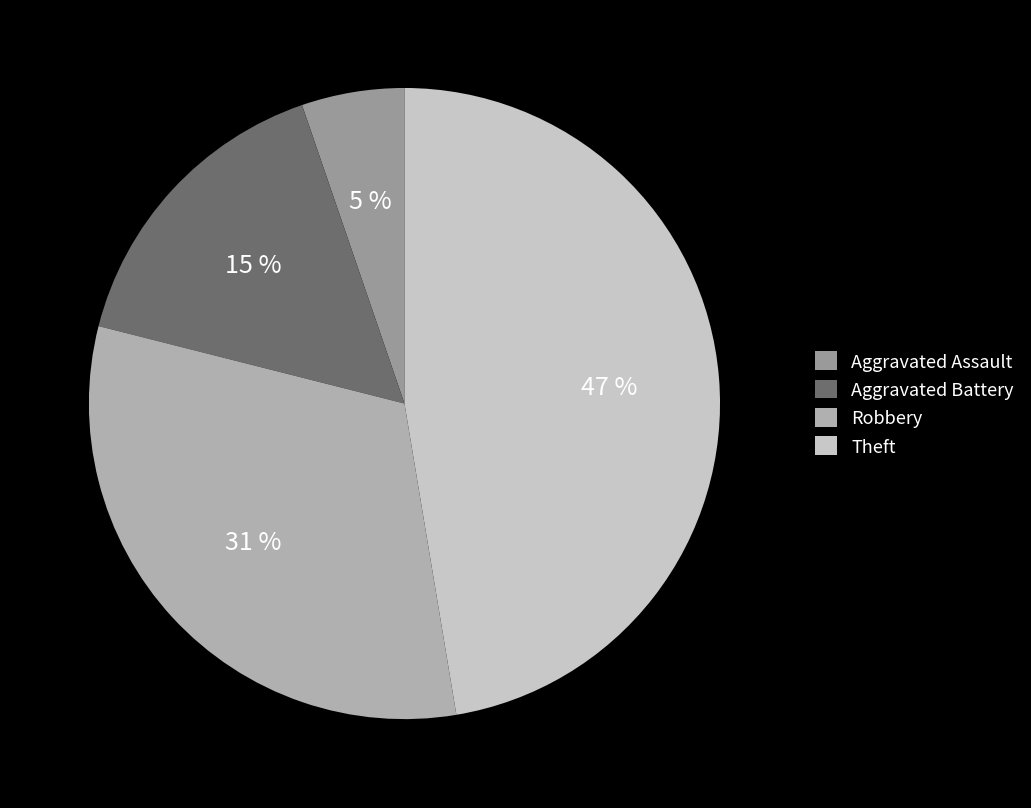

Does any single category account for the majority?

No